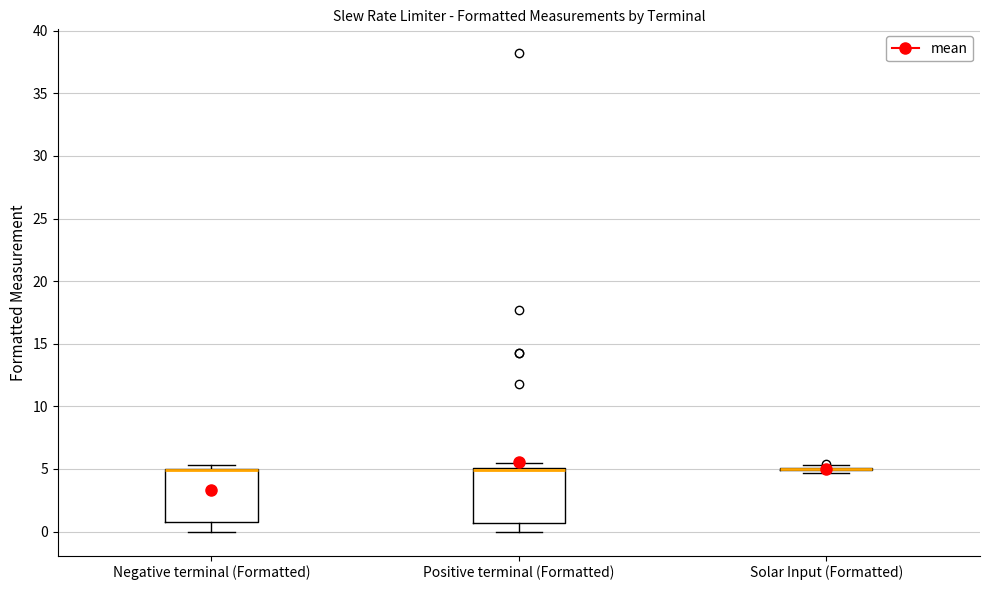

Reading left to right, read every box against the y-axis: the position of its median line, the range the box covers, and the ends of its whiskers. The values are not printed on the chart, so give them approximately, as read against the axis.

Negative terminal (Formatted): median 5.0 (drawn on the box's upper edge), box 1.0 to 5.0, whiskers 0.0 to 5.5
Positive terminal (Formatted): median 5.0 (just below the box's upper edge), box 0.5 to 5.0, whiskers 0.0 to 5.5
Solar Input (Formatted): box collapsed to a line at 5.0, whiskers 4.5 to 5.5